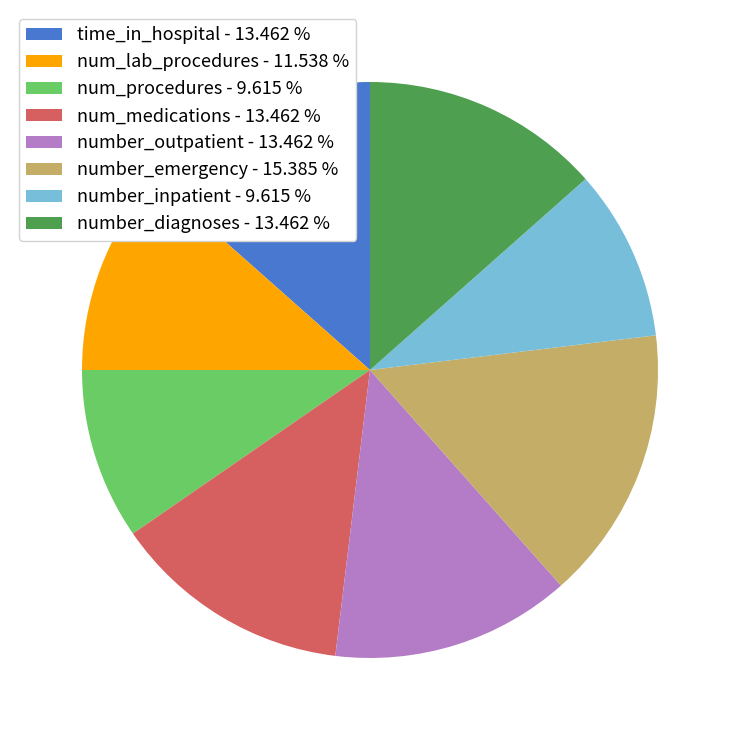

Is the sum of number_outpatient - 13.462 % and num_medications - 13.462 % greater than half?

No